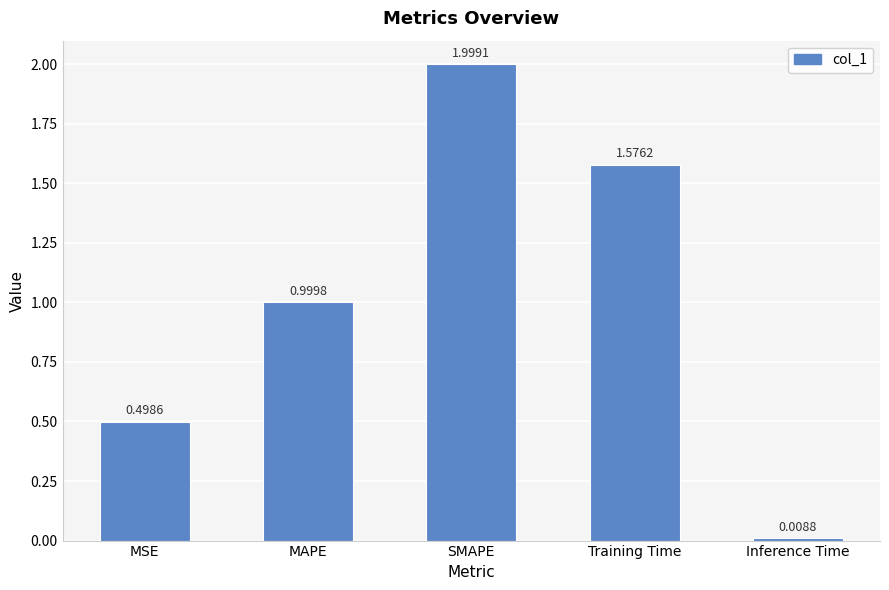

What is the change in value from MSE to SMAPE?

+1.5